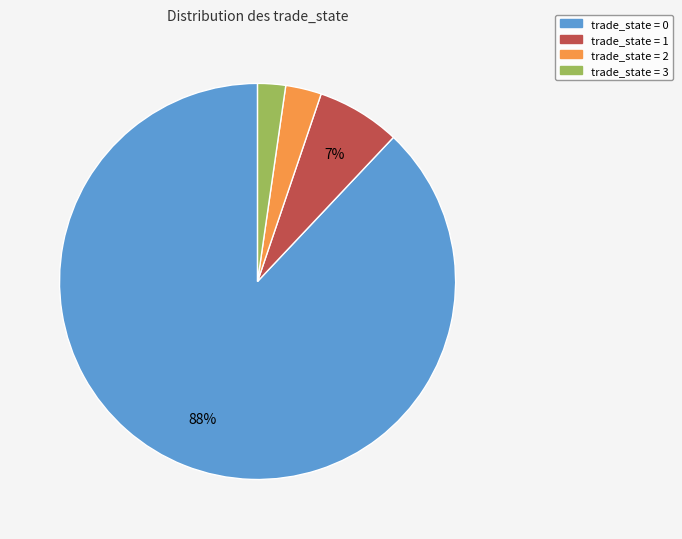

To the nearest percent, what is the difference between the trade_state = 3 and trade_state = 2 slice percentages?

1%